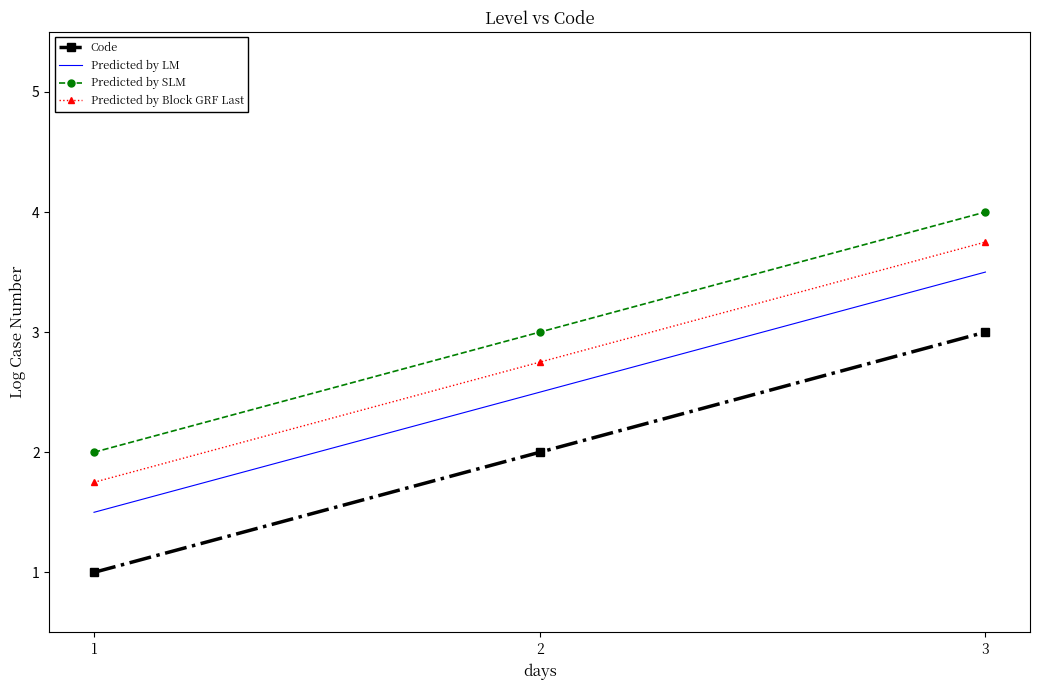

Is the value of Code at 2 greater than the value of Predicted by Block GRF Last at 3?

No